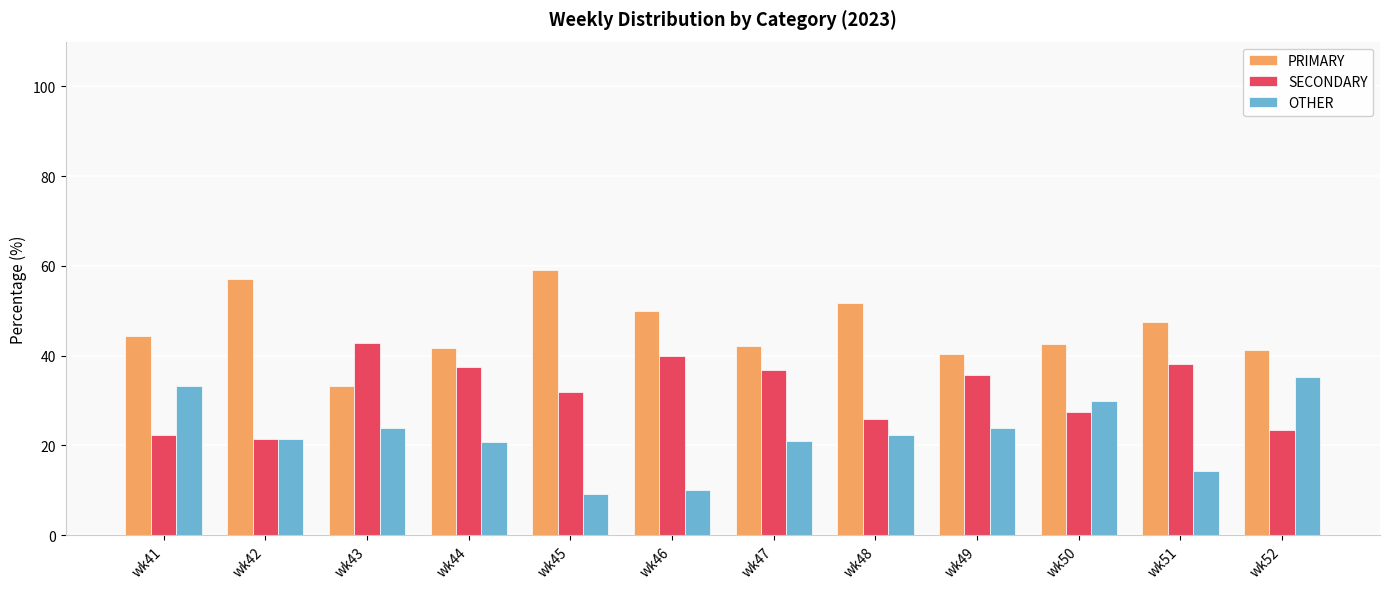

How many distinct data groups are displayed?

3